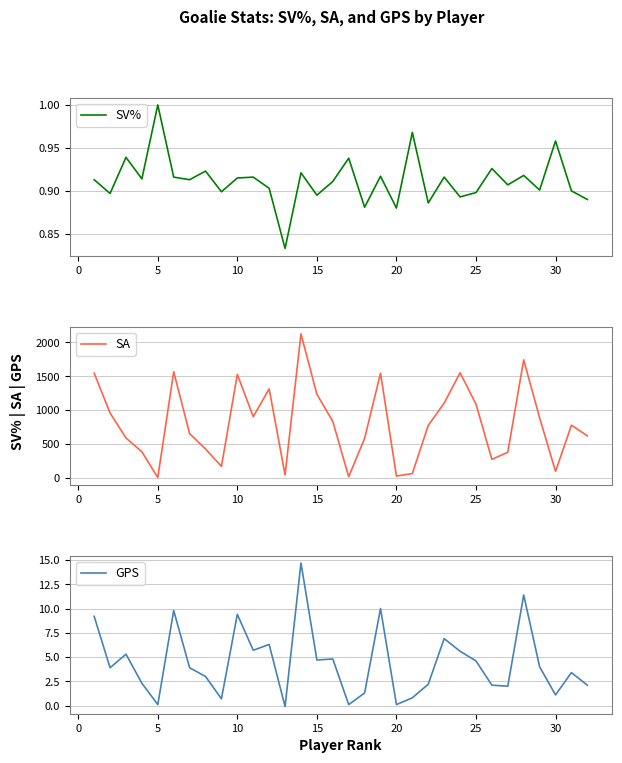

True or false: SA and SV% cross at least once.

False